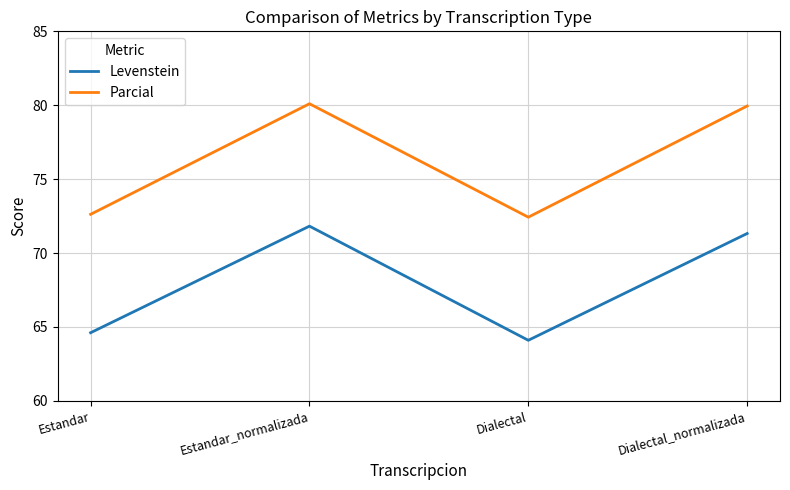

True or false: Parcial and Levenstein cross at least once.

False